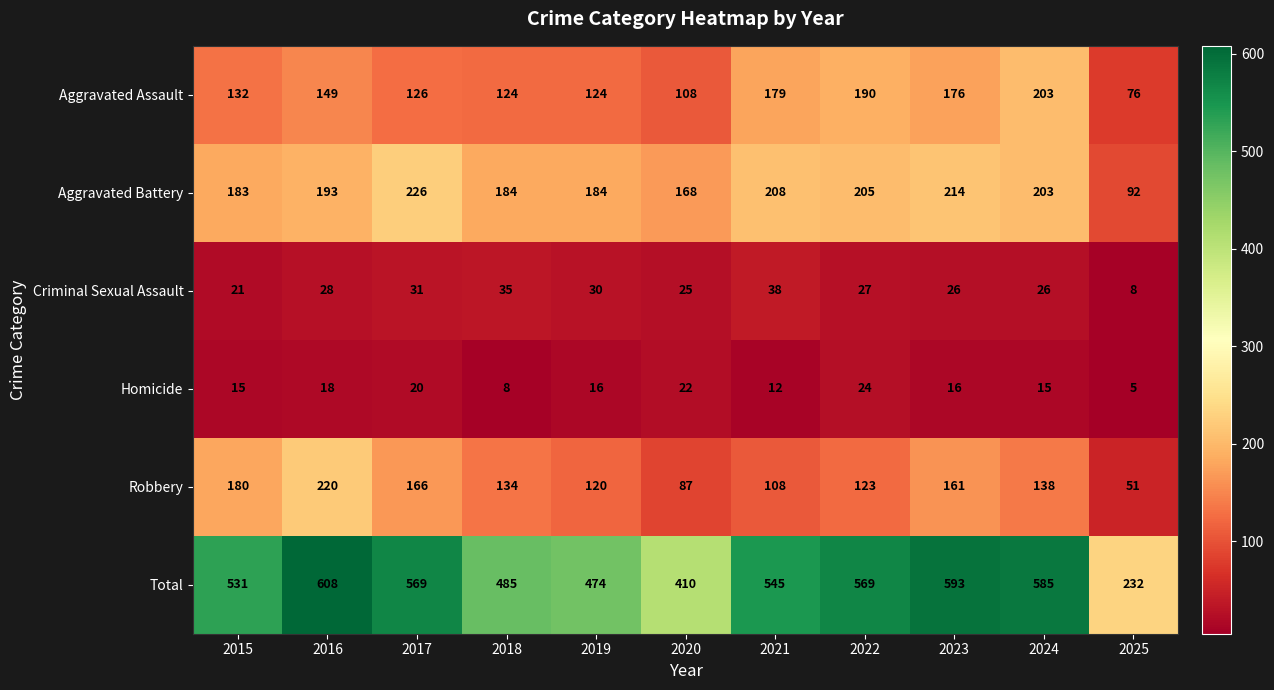

What is the spread (max minus min) of values at 2022?

545